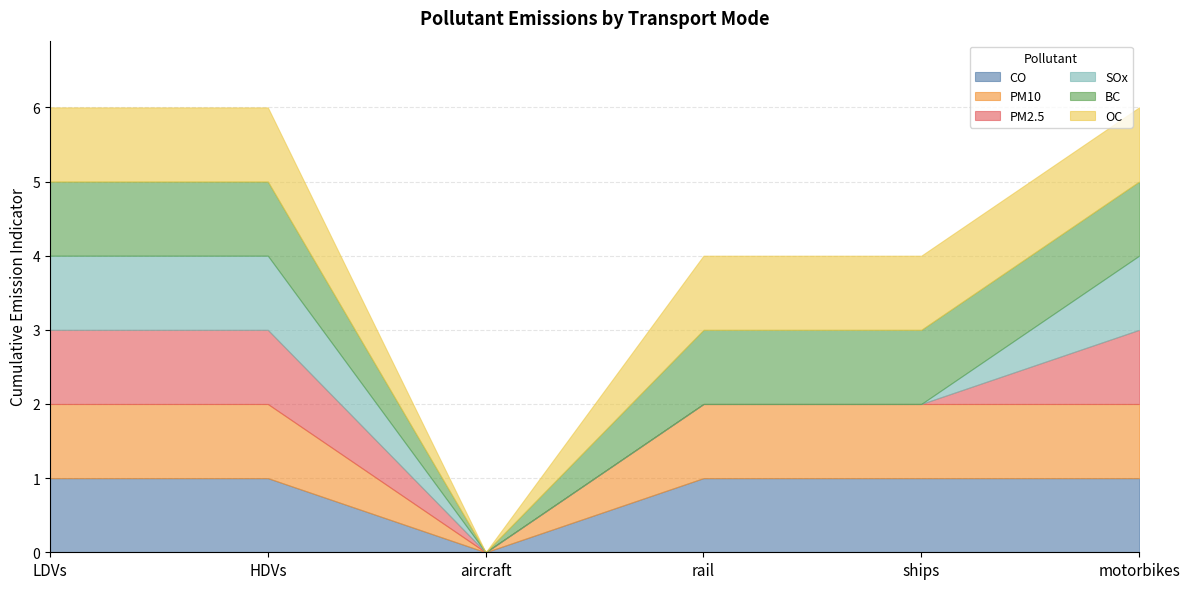

Between rail and motorbikes, which series saw the biggest shift?

PM2.5